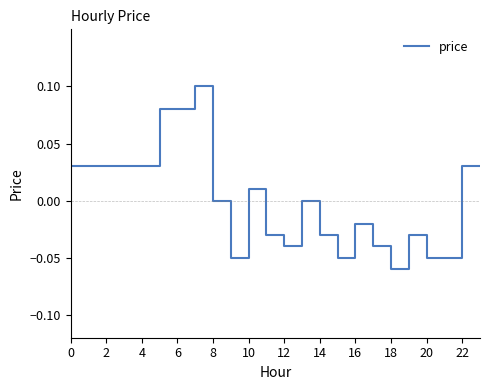

What is the difference between the maximum and minimum values?

0.2